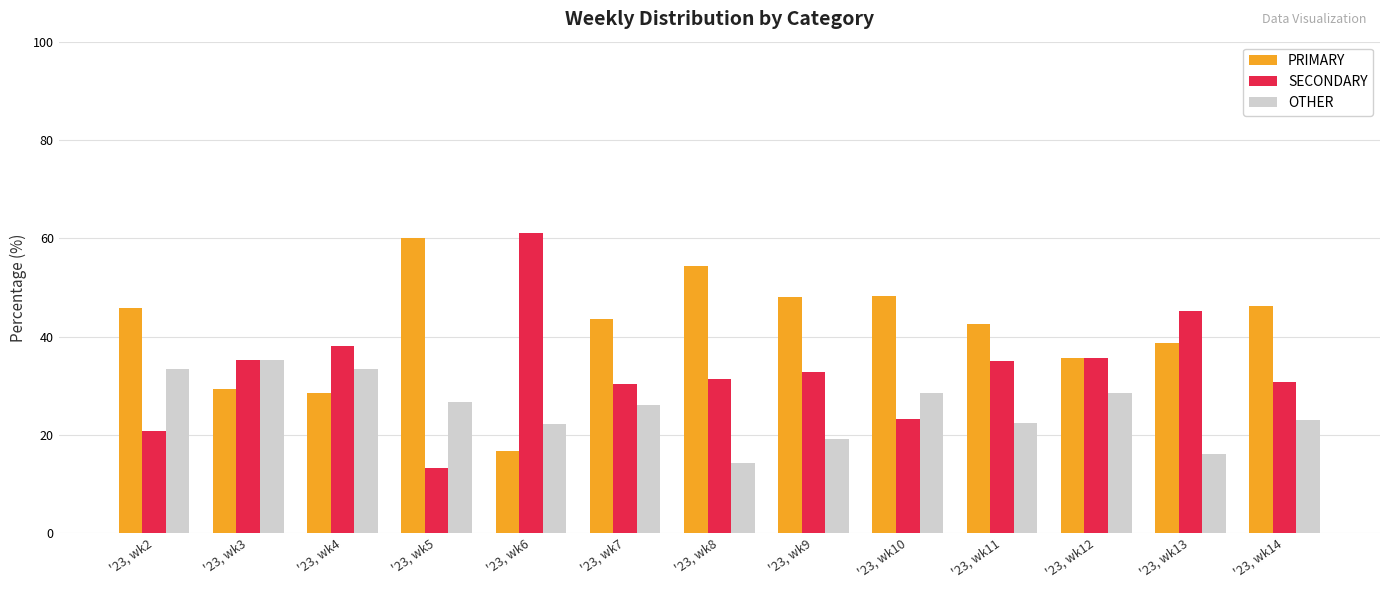

What is the maximum value shown in the chart?

61.1